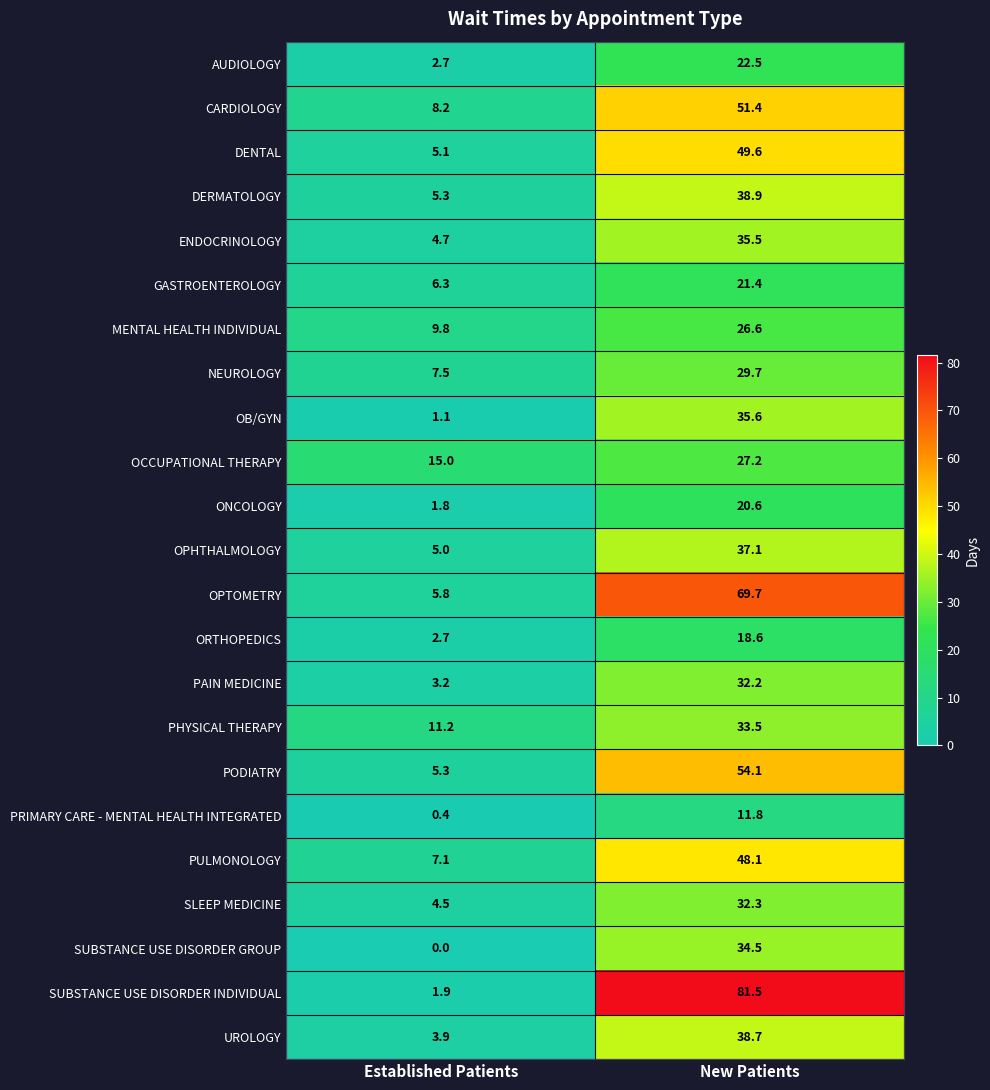

What is the difference between the highest and lowest values at Established Patients?

15.0